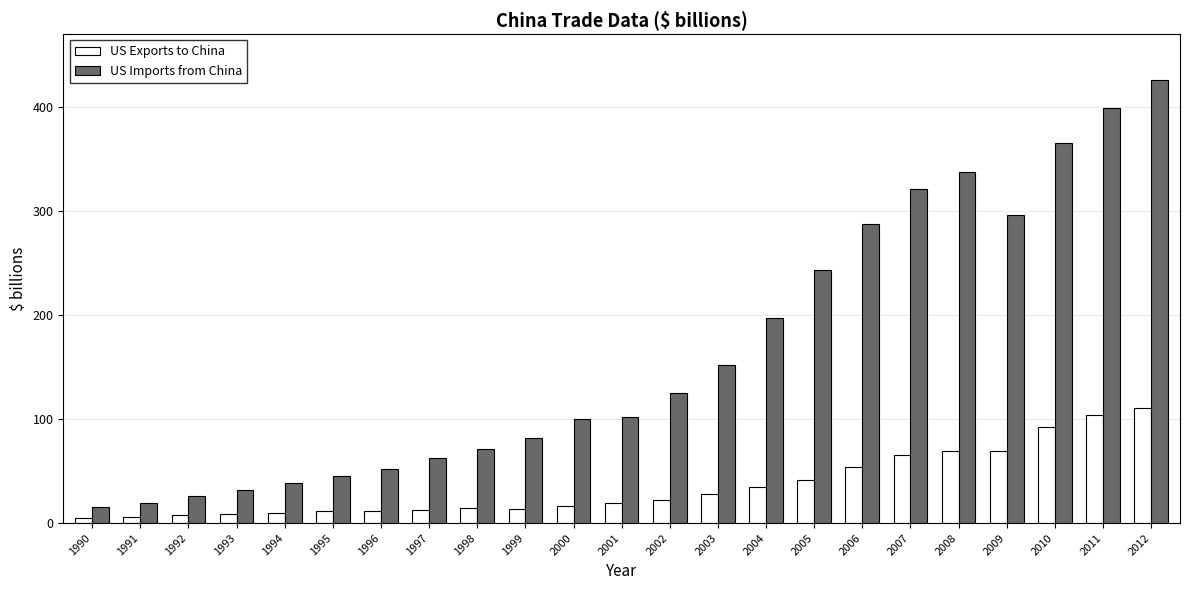

Count the number of categories in the chart.

23